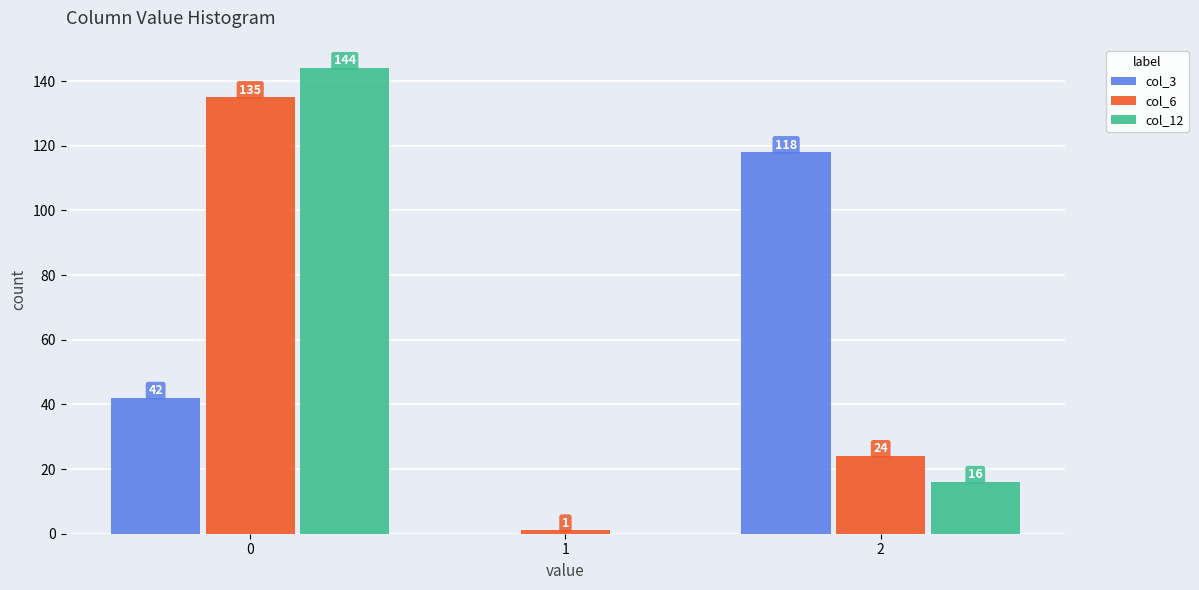

In the col_12 series, which range on the x-axis has the tallest bar?

-0.5 to 0.5